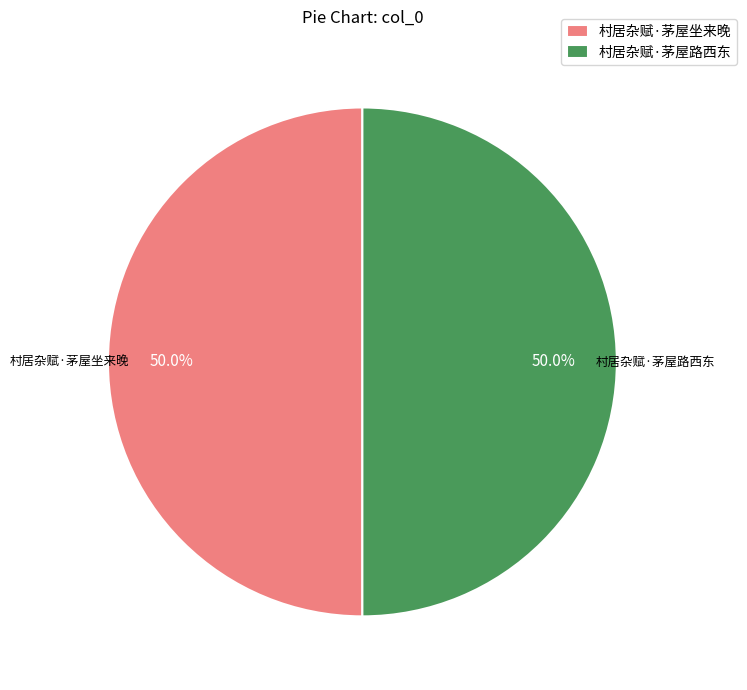

What is the ratio of the value at 村居杂赋·茅屋坐来晚 to the value at 村居杂赋·茅屋路西东?

1.0